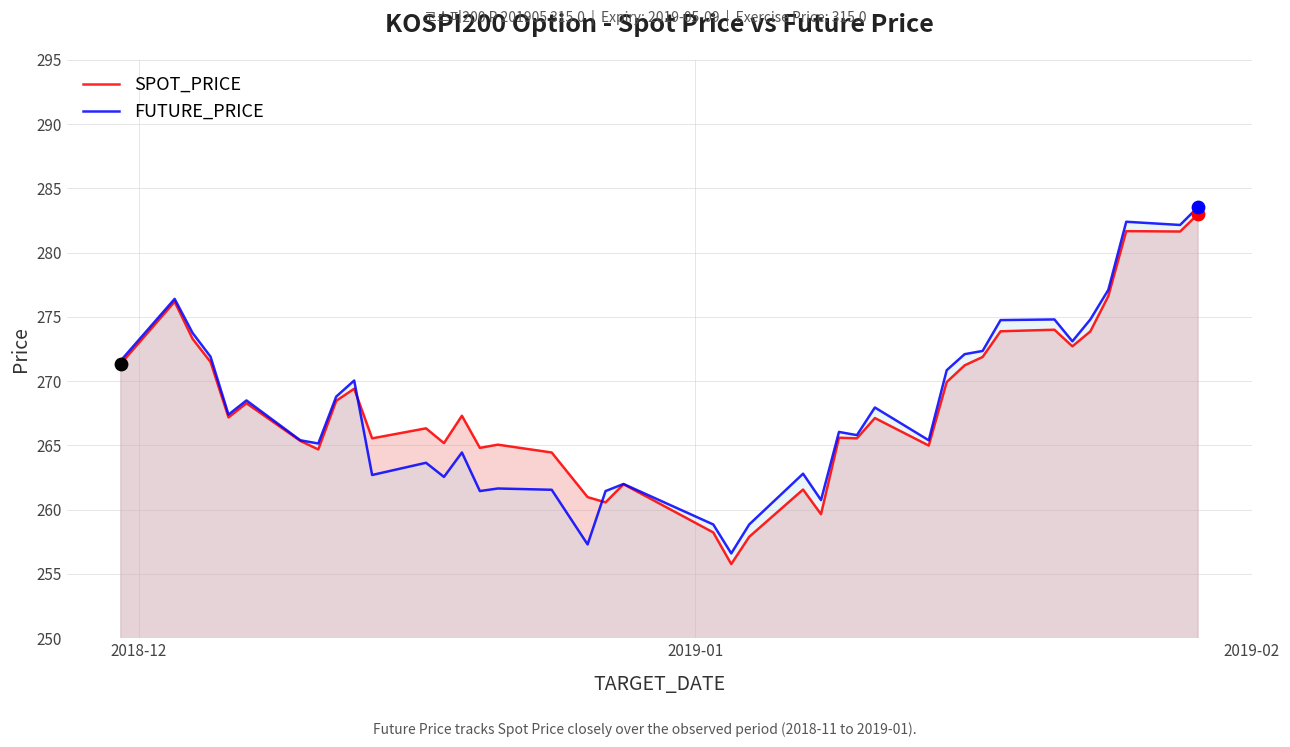

What is the maximum value for SPOT_PRICE?

283.0